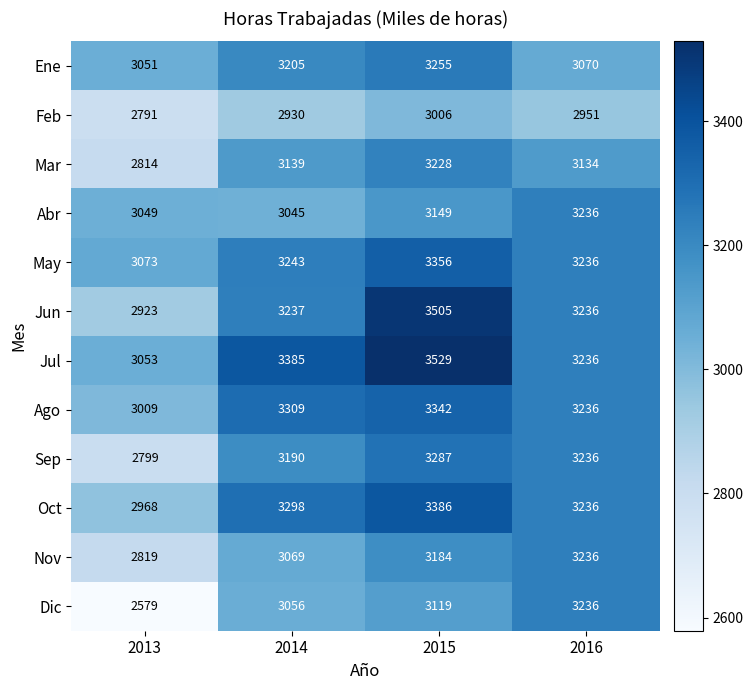

At which category is the sum across all series the highest?

2015